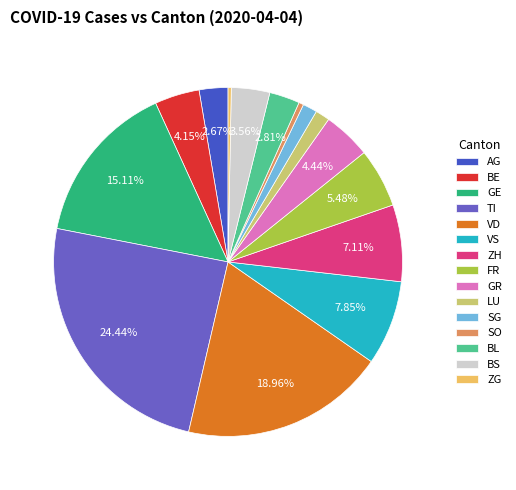

Is GR the majority of the pie?

No